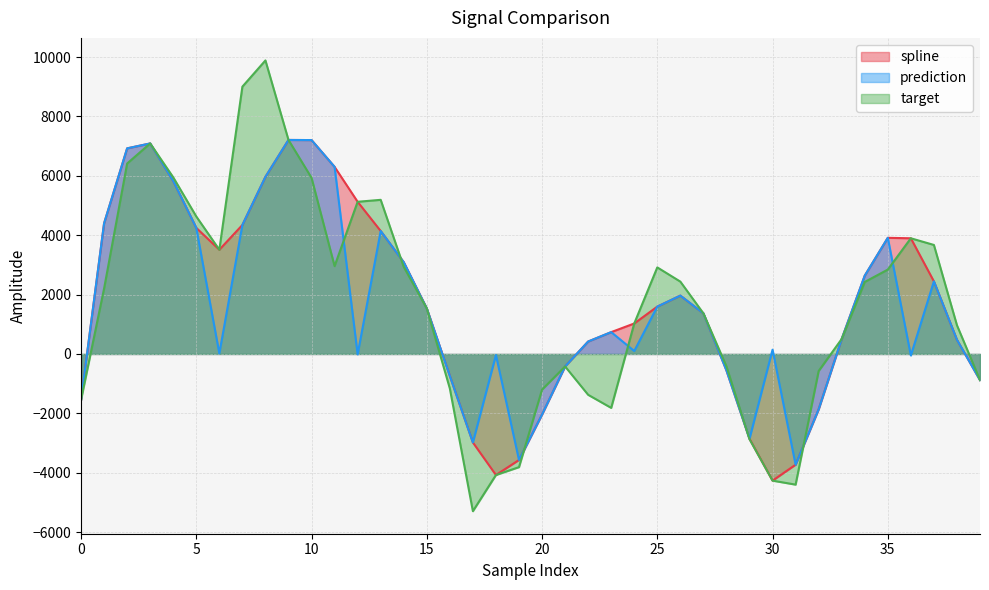

The value of prediction at 17 is -1759.0. True or false?

False